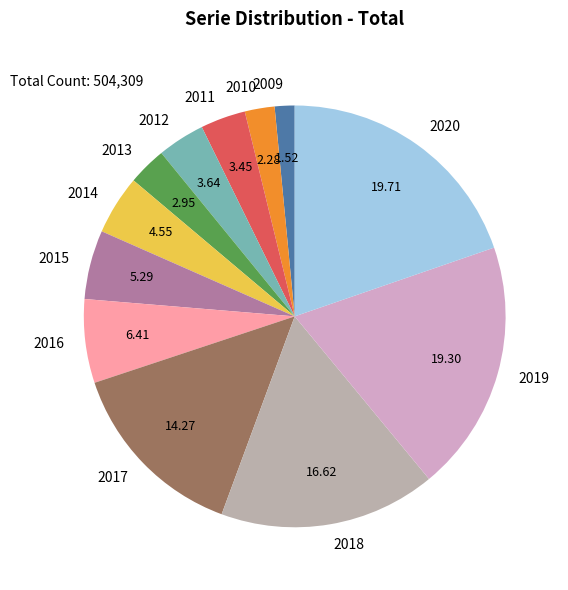

Does 2013 represent more than half of the total?

No